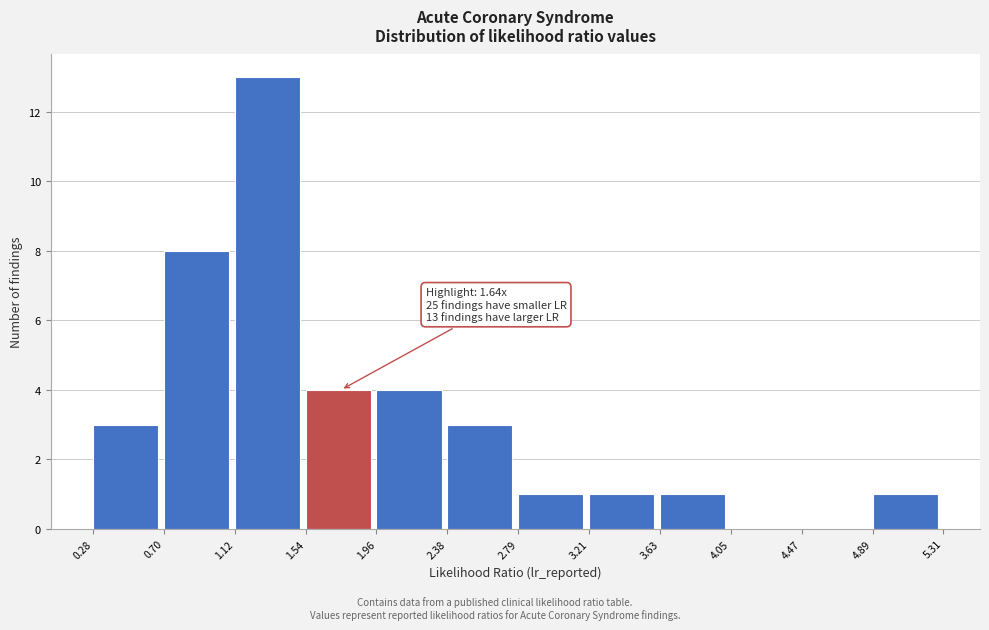

Which range on the x-axis has the tallest bar?

1.12 to 1.54